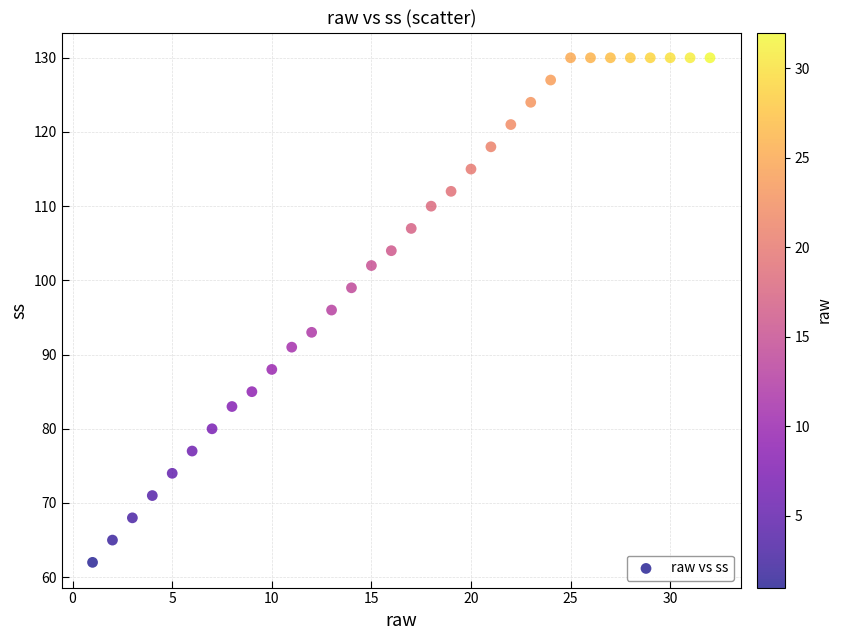

What is the range of Y values (max minus min)?

68